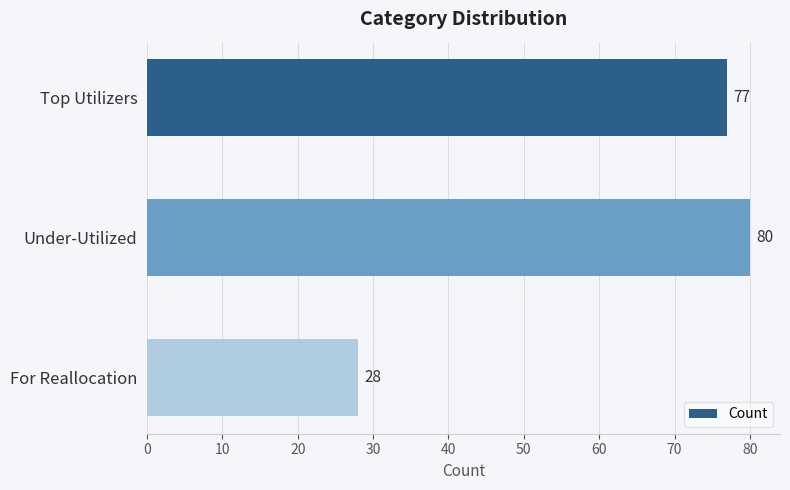

How many values are below 77?

1